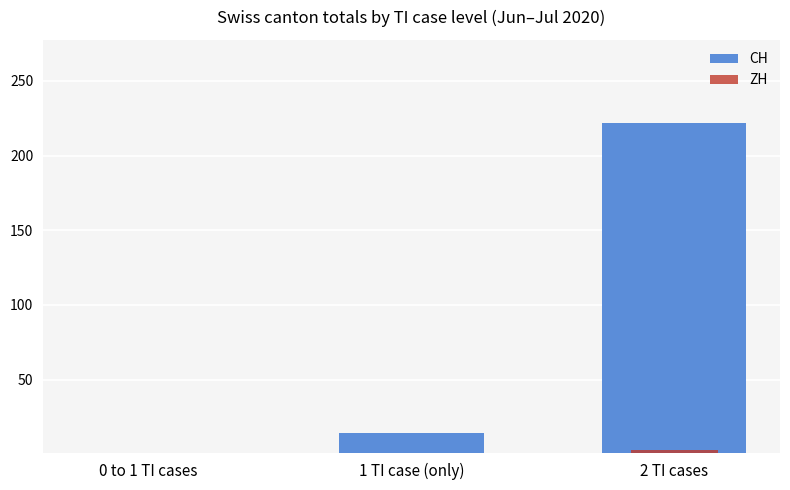

What is the label of the 3rd bar from the left?

2 TI cases